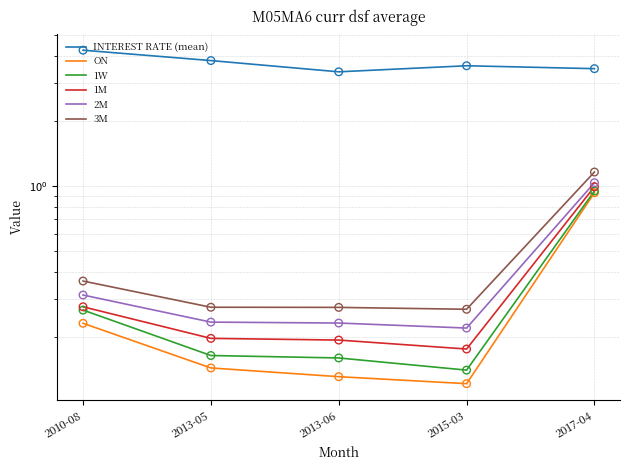

Which series has the largest Y range (max minus min)?

3M